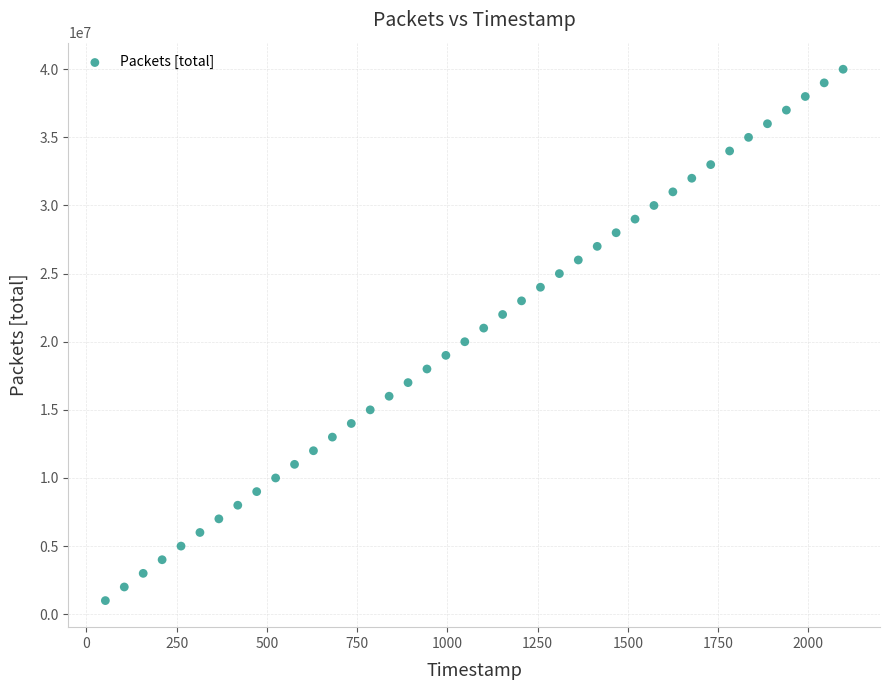

What is the range of Y values (max minus min)?

39000000